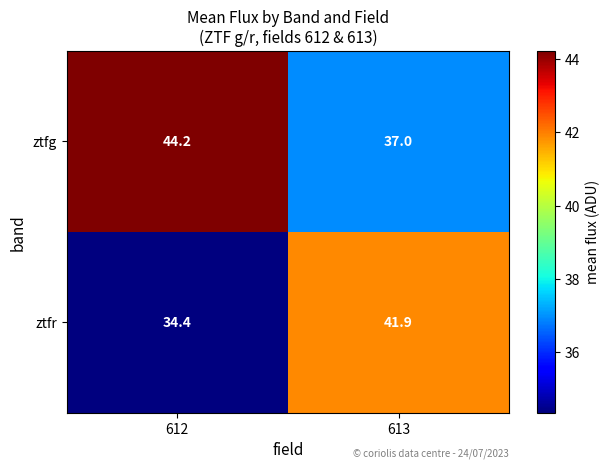

How many data points in ztfg are above 44?

1